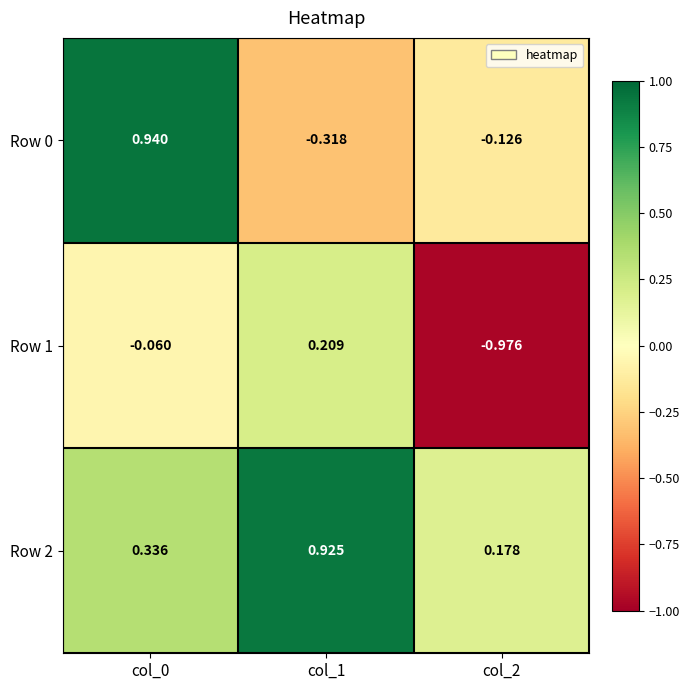

At which category is the sum across all series the highest?

col_0